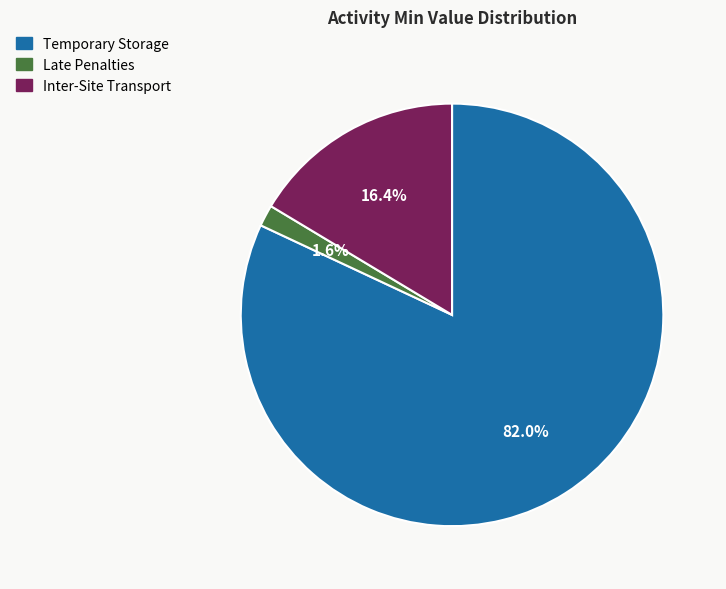

What portion of the pie excludes Inter-Site Transport?

83.6%